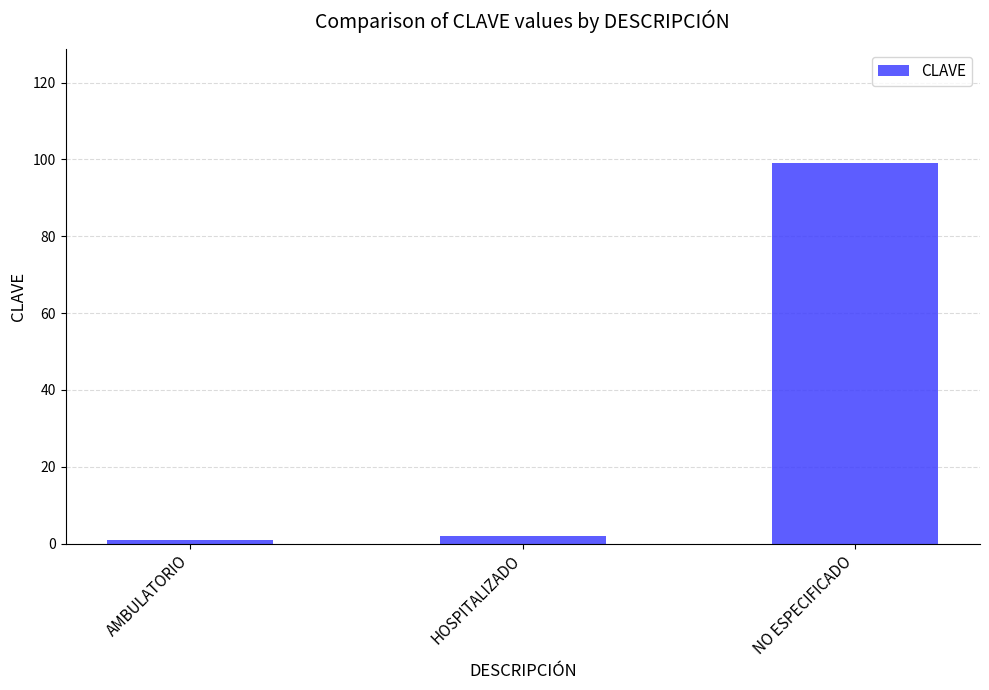

What is the sum of the values at NO ESPECIFICADO and HOSPITALIZADO?

101